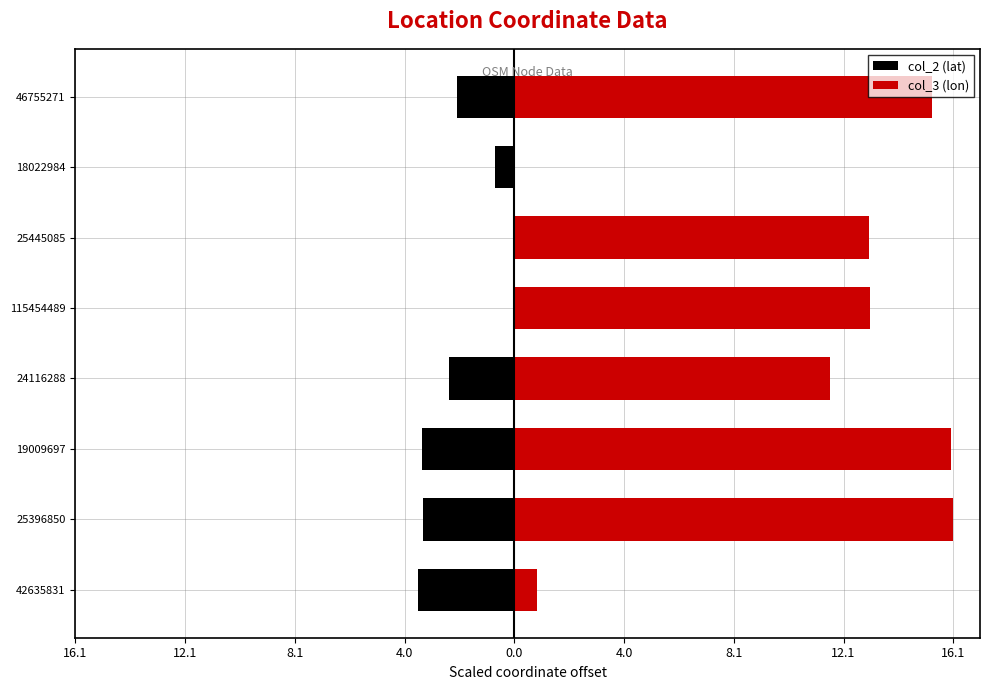

At 24116288, list the series in order from smallest to largest.

col_2 (lat), col_3 (lon)